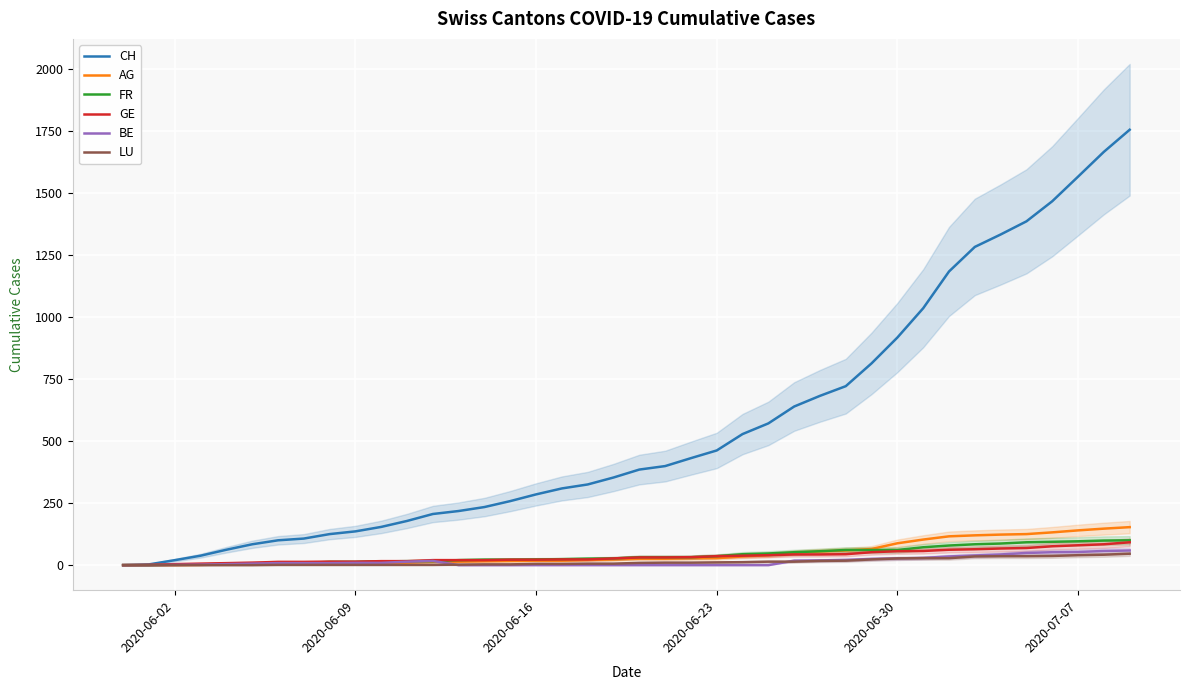

What is the highest value of the BE series?

59